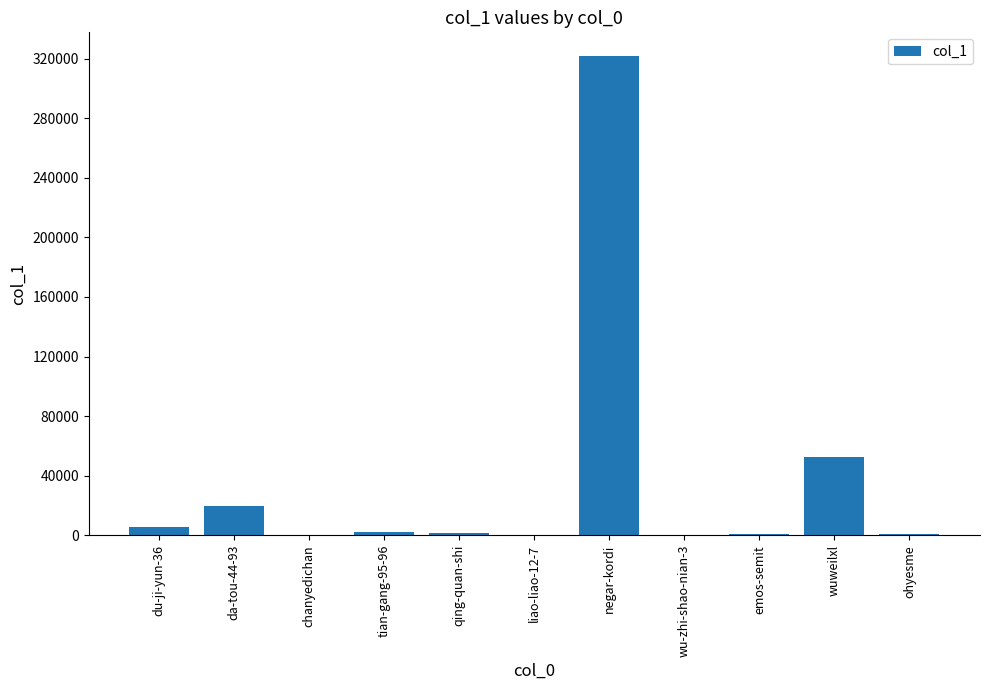

What is the sum of all values?

404803